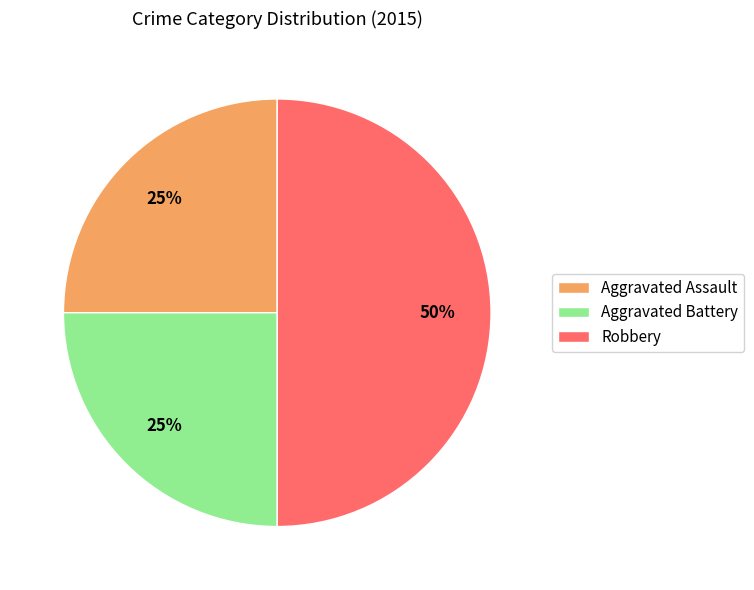

Combined, do Robbery and Aggravated Assault account for over 50%?

Yes